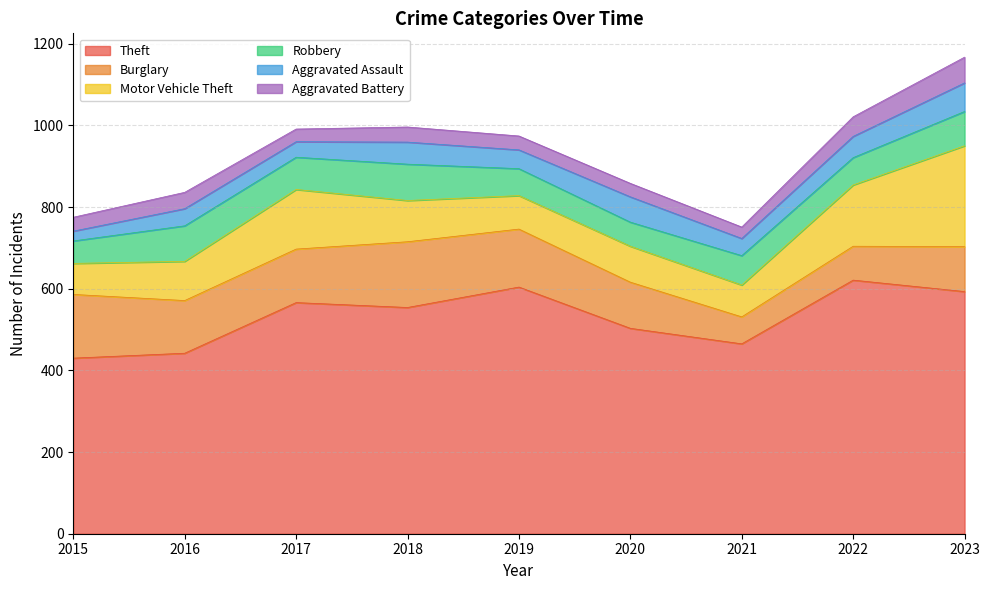

Which series changed the most between 2016 and 2021?

Burglary